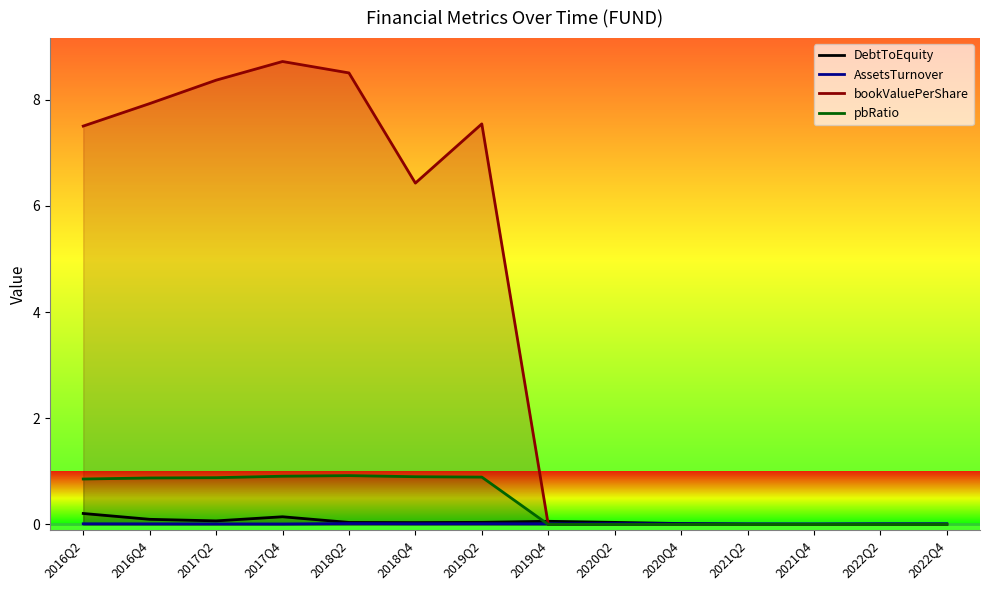

Does the chart display data point markers on the line(s)?

No